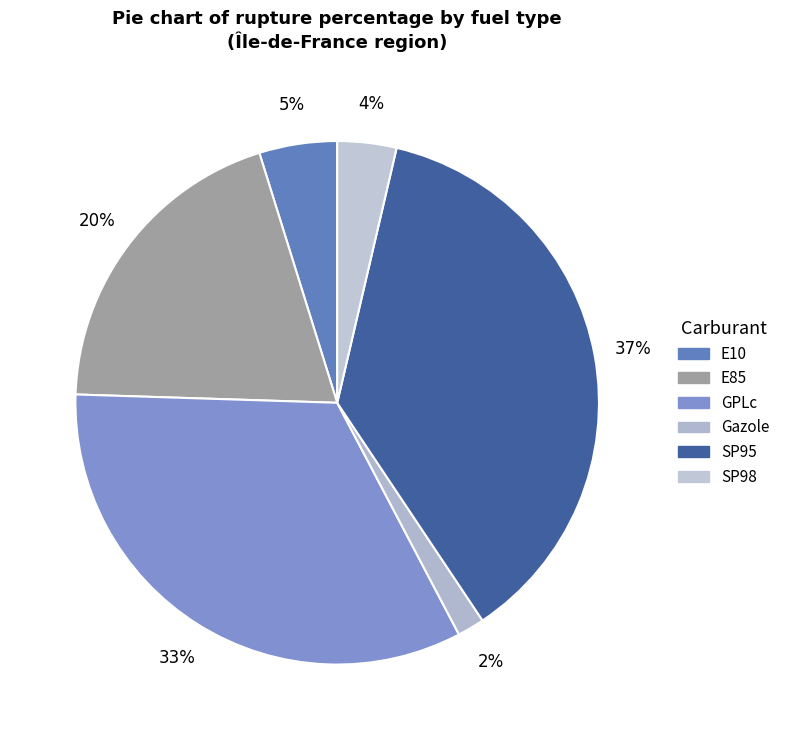

Rank the categories by value from highest to lowest.

SP95, GPLc, E85, E10, SP98, Gazole